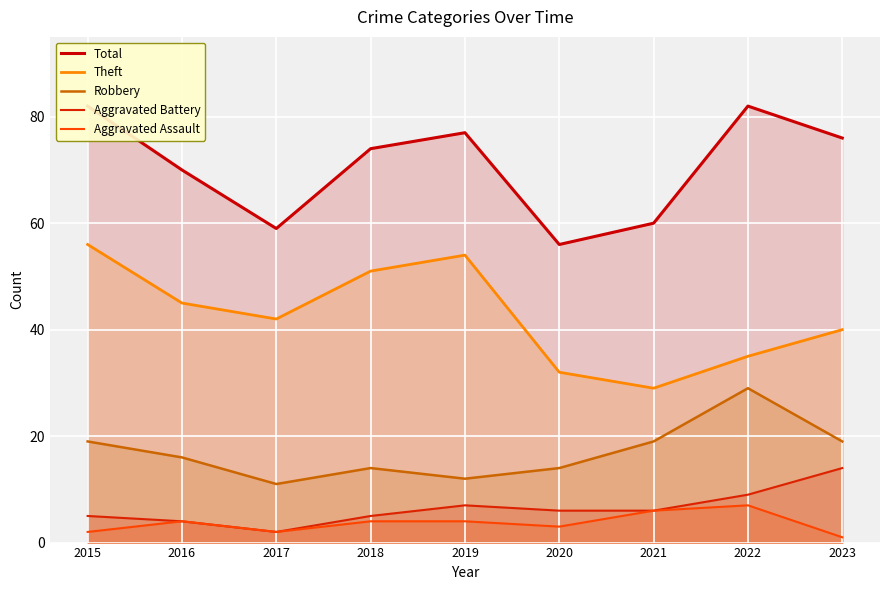

The value of Total at 2016 is 30. True or false?

False